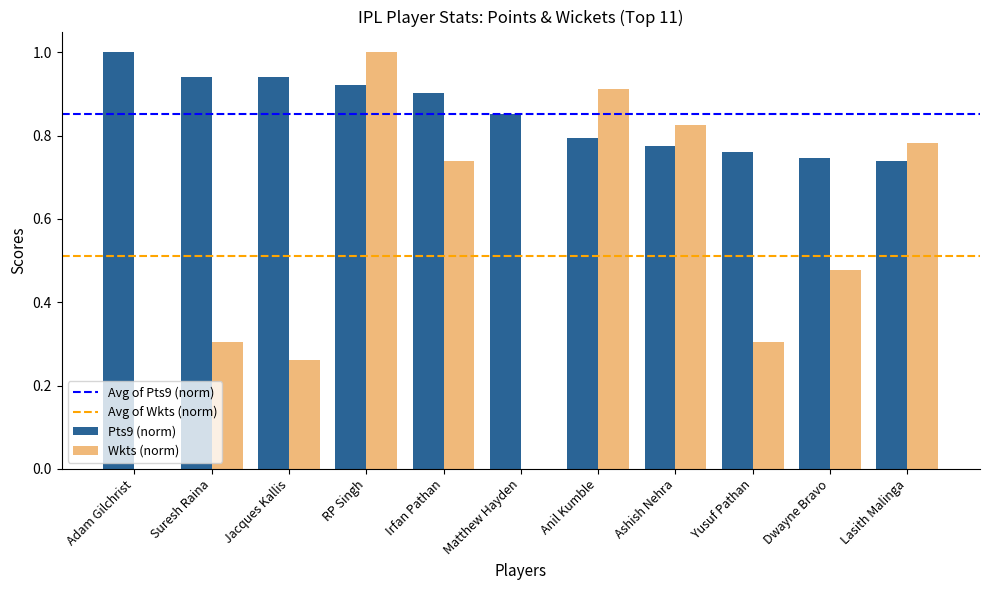

The value of Pts9 (norm) at Dwayne Bravo is 1.0. True or false?

False